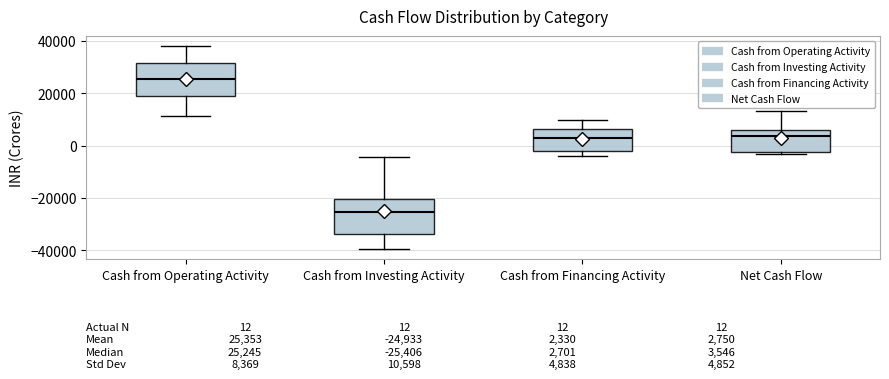

Which box's median line is the highest?

Cash from Operating Activity